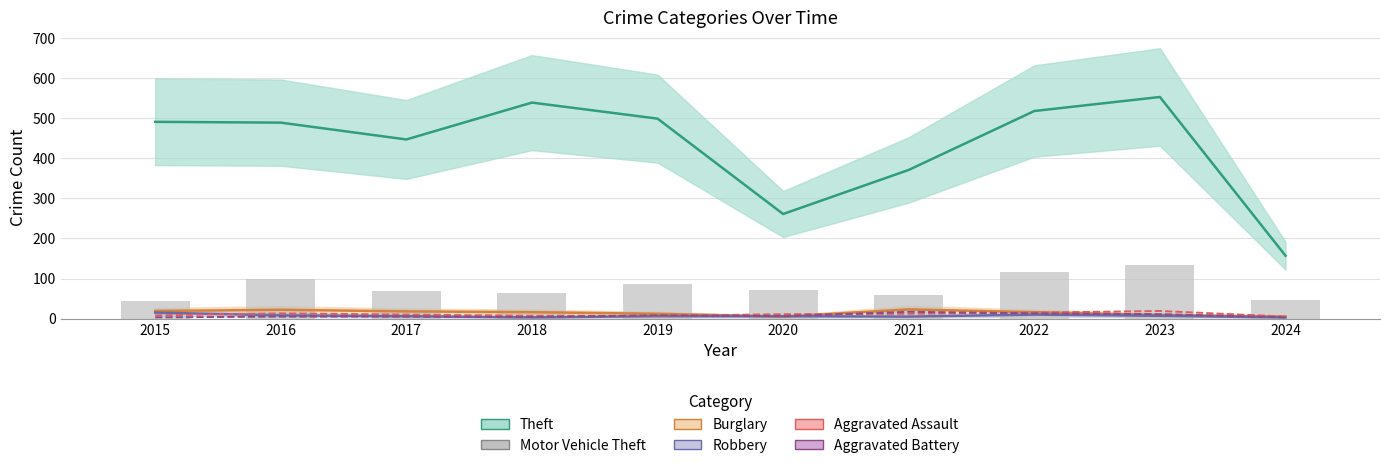

Count the number of data series in this chart.

6